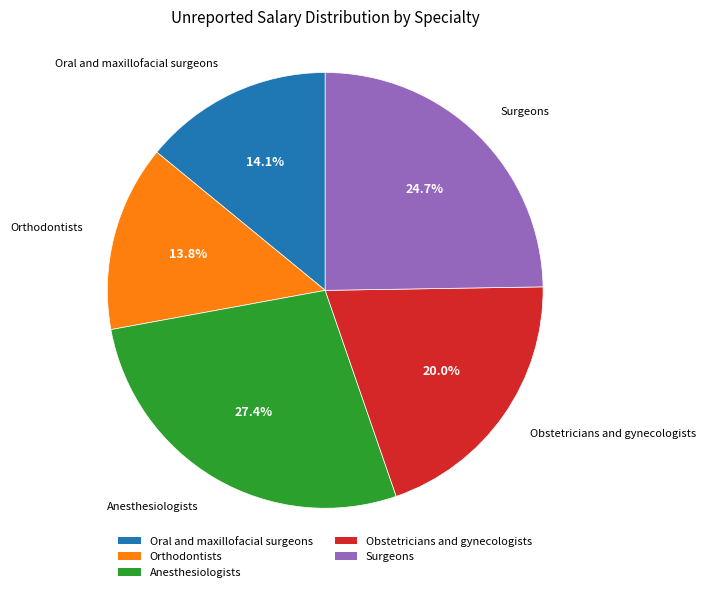

To the nearest percent, what is the difference between the largest and smallest slice percentages?

14%